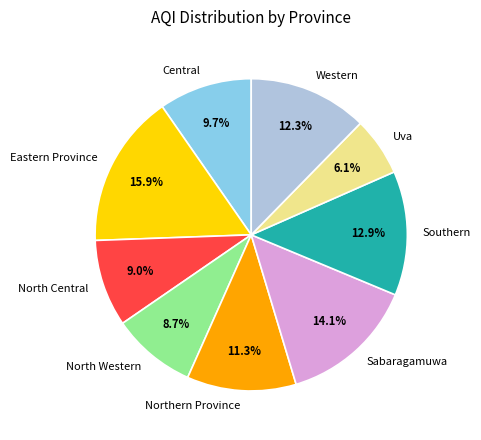

What percentage is the Western slice, to the nearest percent?

12%